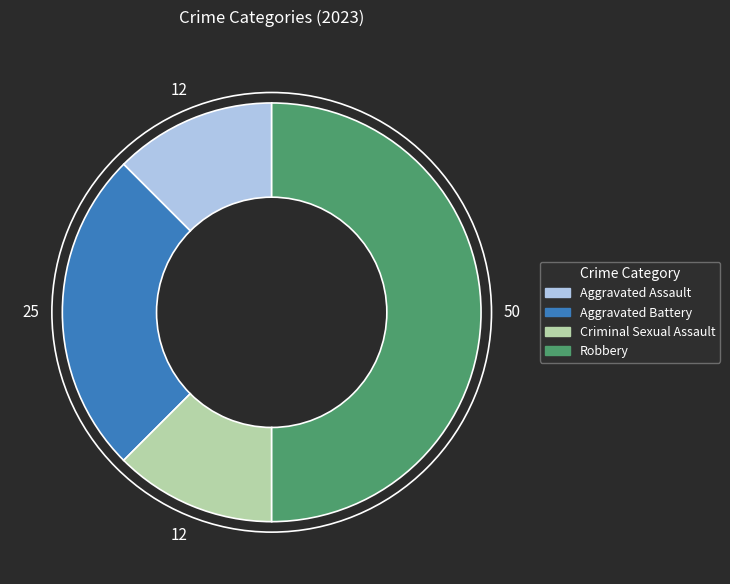

Is Criminal Sexual Assault the majority of the pie?

No